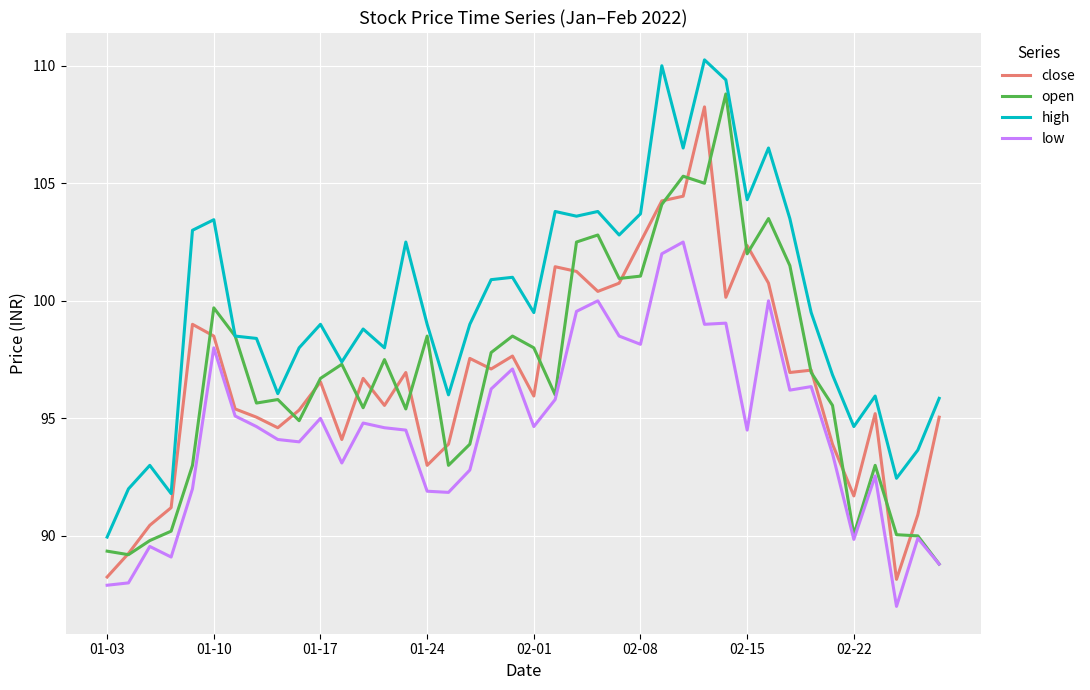

What is the highest value of the open series?

108.8